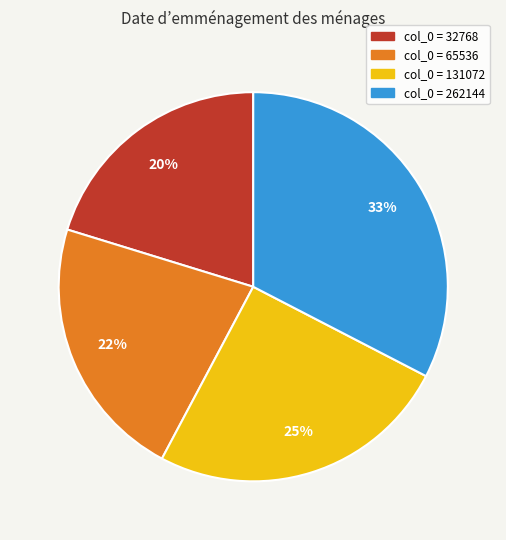

To the nearest percent, what is the average slice percentage?

25%